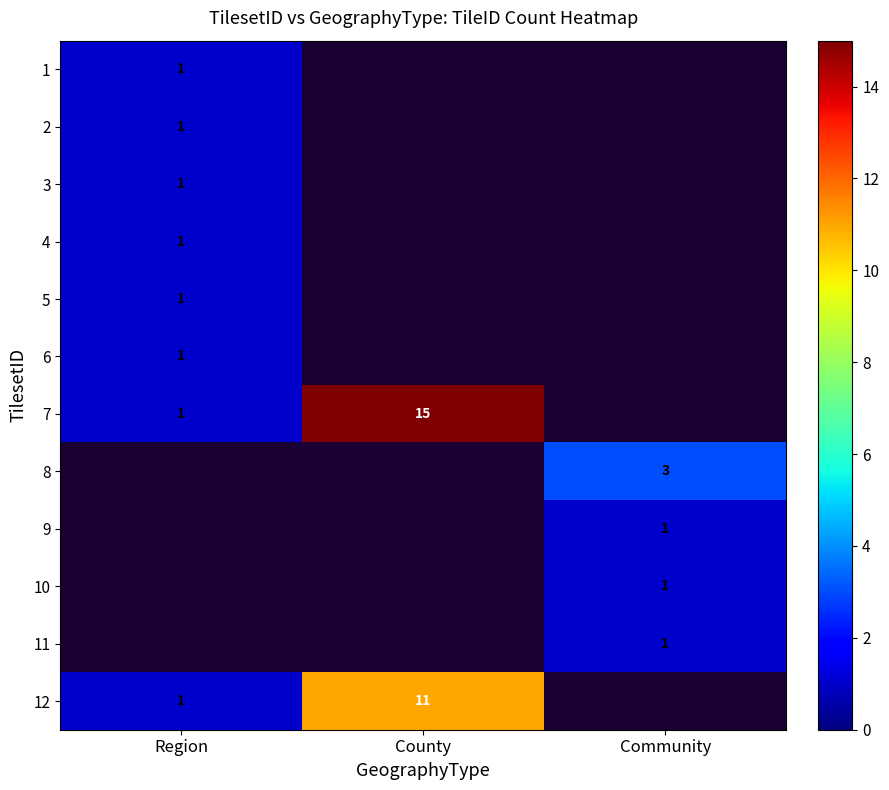

True or false: 5 has a value of 1 at Region.

True